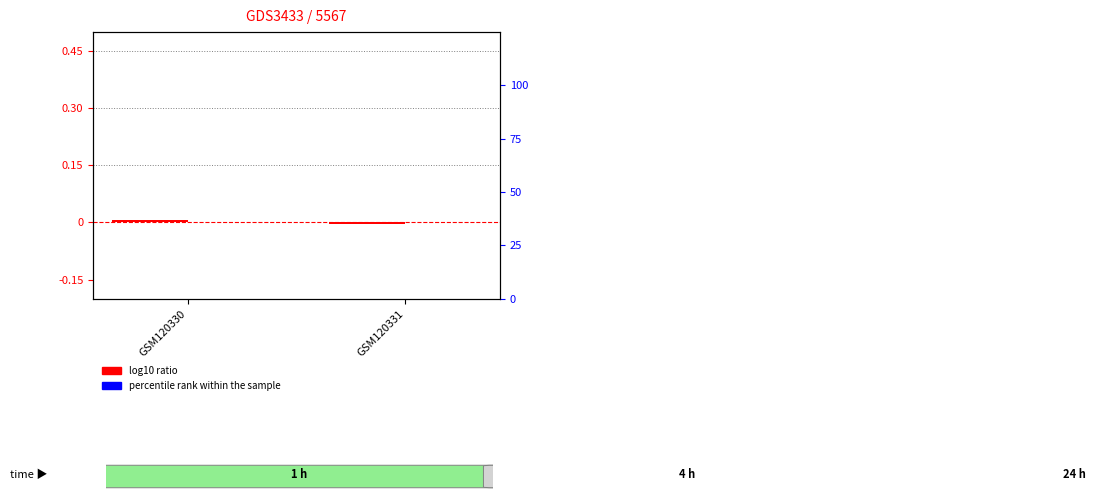

Which series has the widest spread of values?

log10 ratio